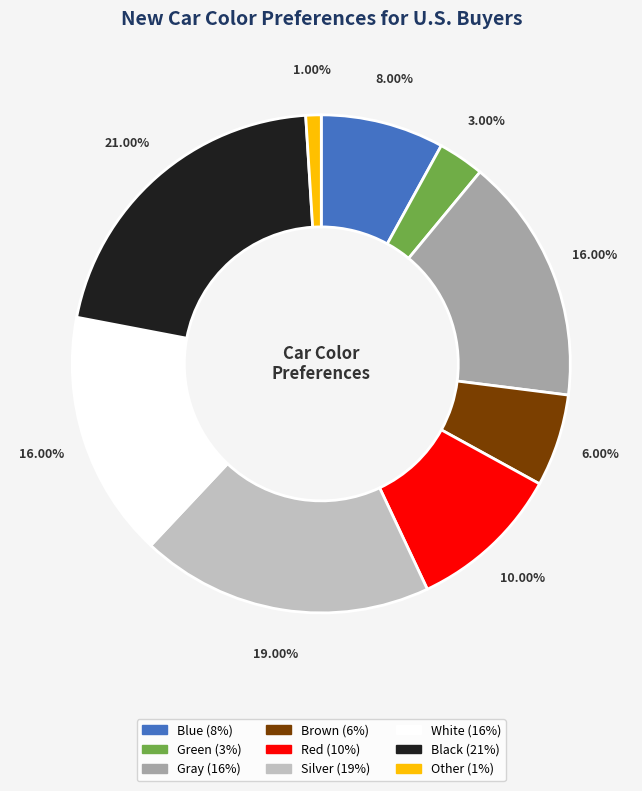

What is the largest slice in the pie chart?

Black